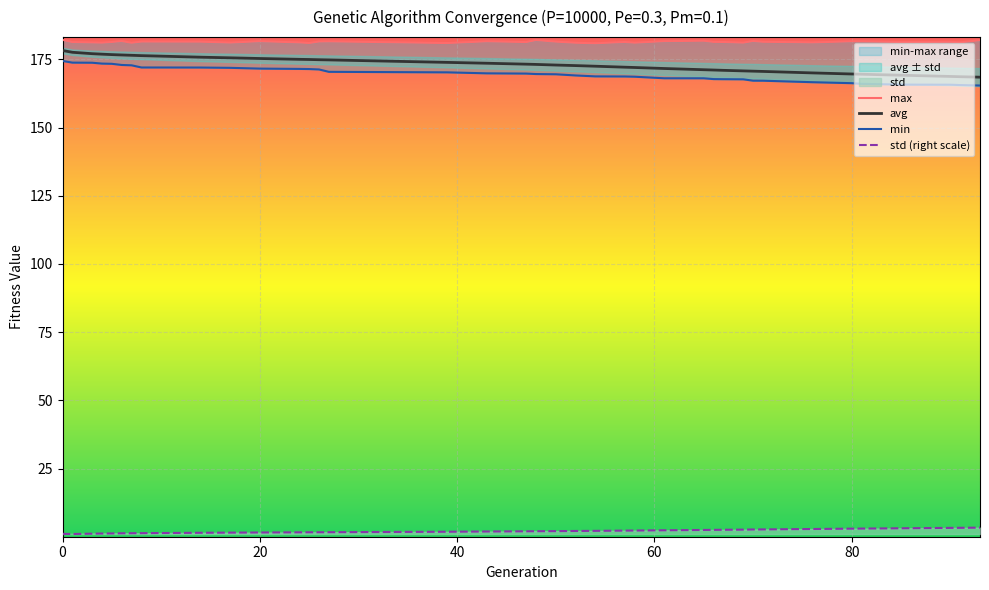

How many lines are shown in the chart?

4